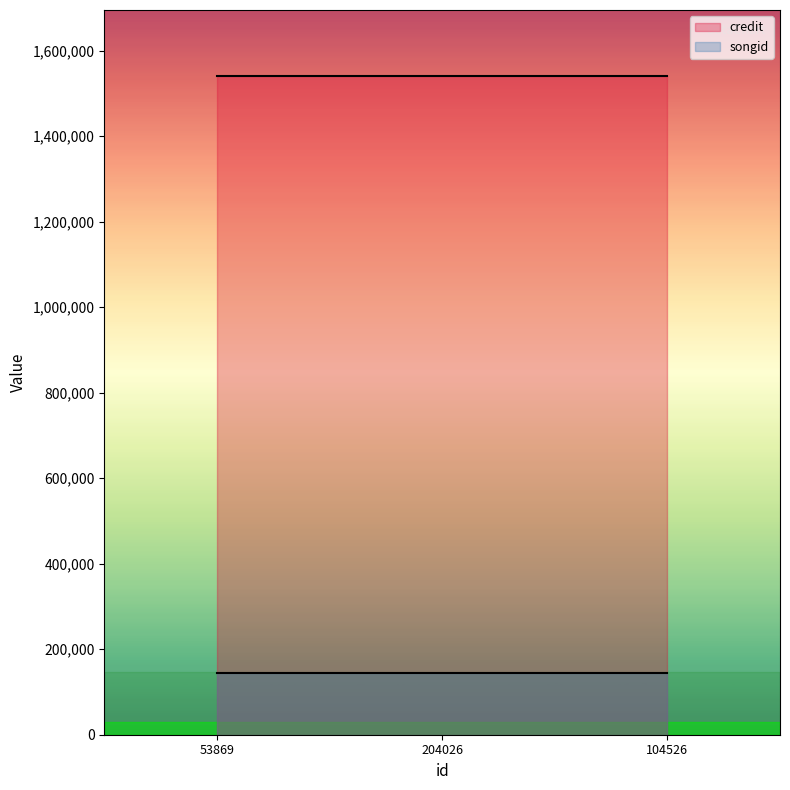

Reading right to left, list all the values displayed in this chart.

credit: 1540652	1540652	1540652
songid: 144390	144390	144390